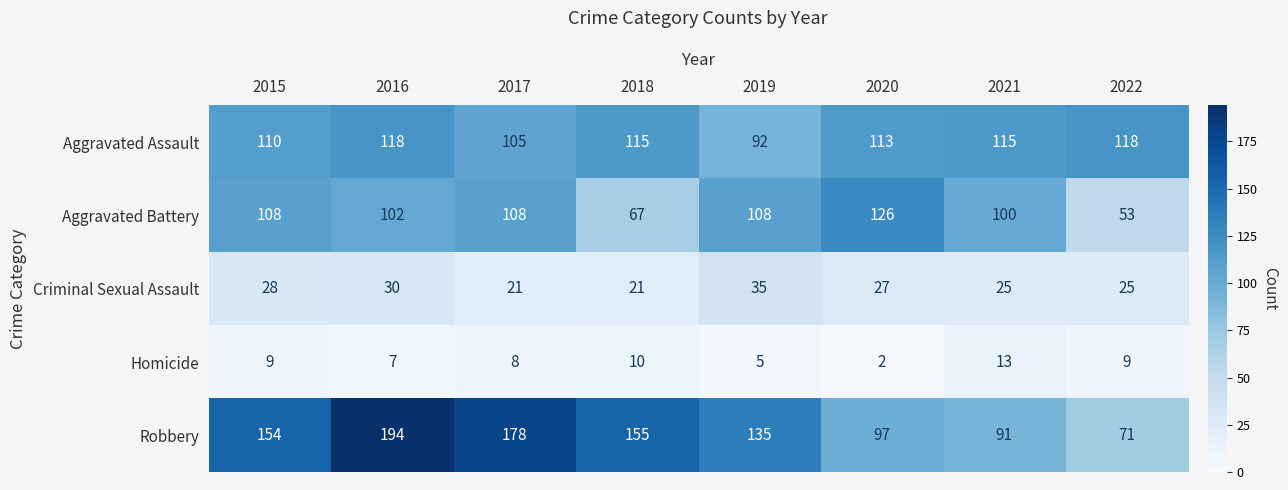

Where is Criminal Sexual Assault nearest to the value 28?

2015